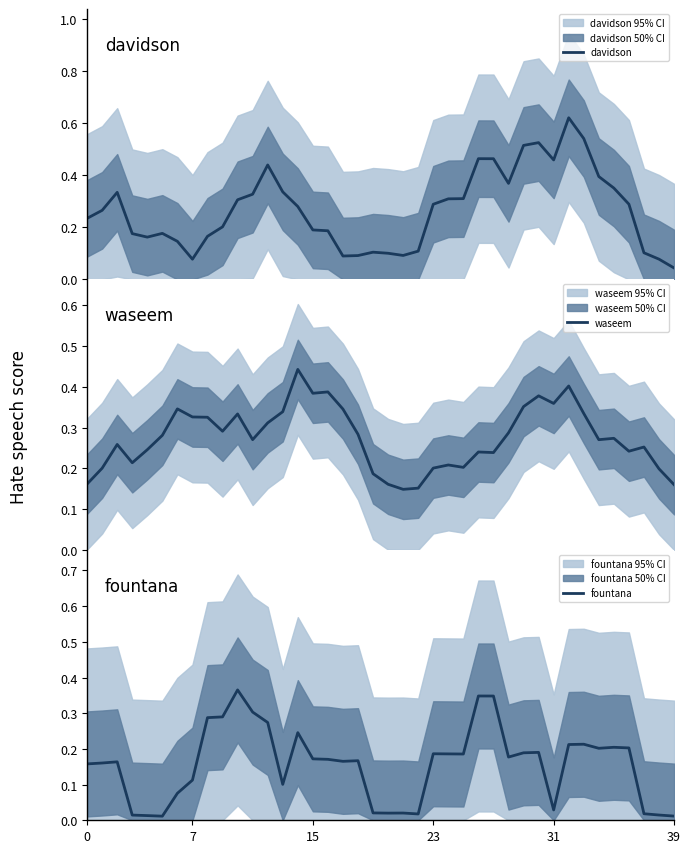

How many waseem values are between 0 and 1?

40